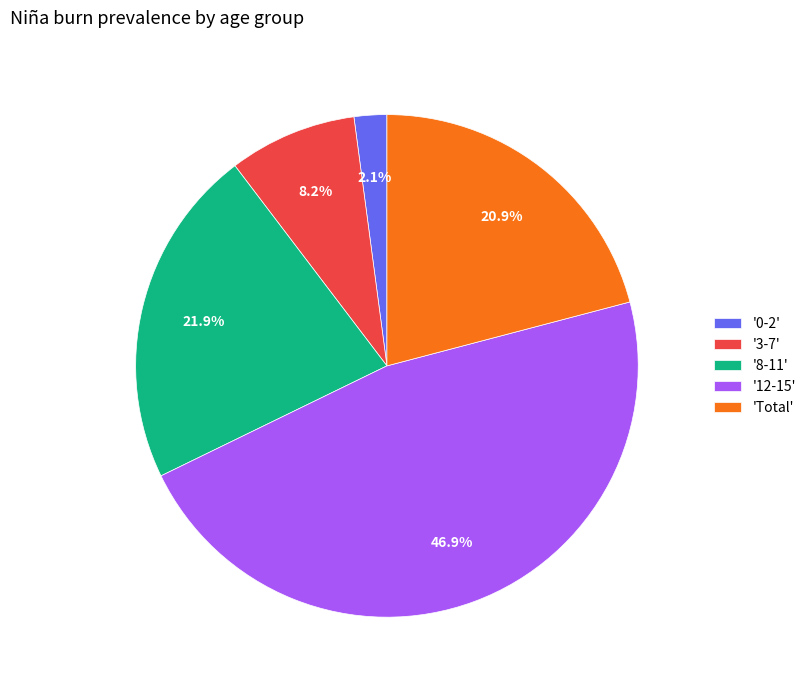

What percentage is NOT represented by '0-2'?

97.9%